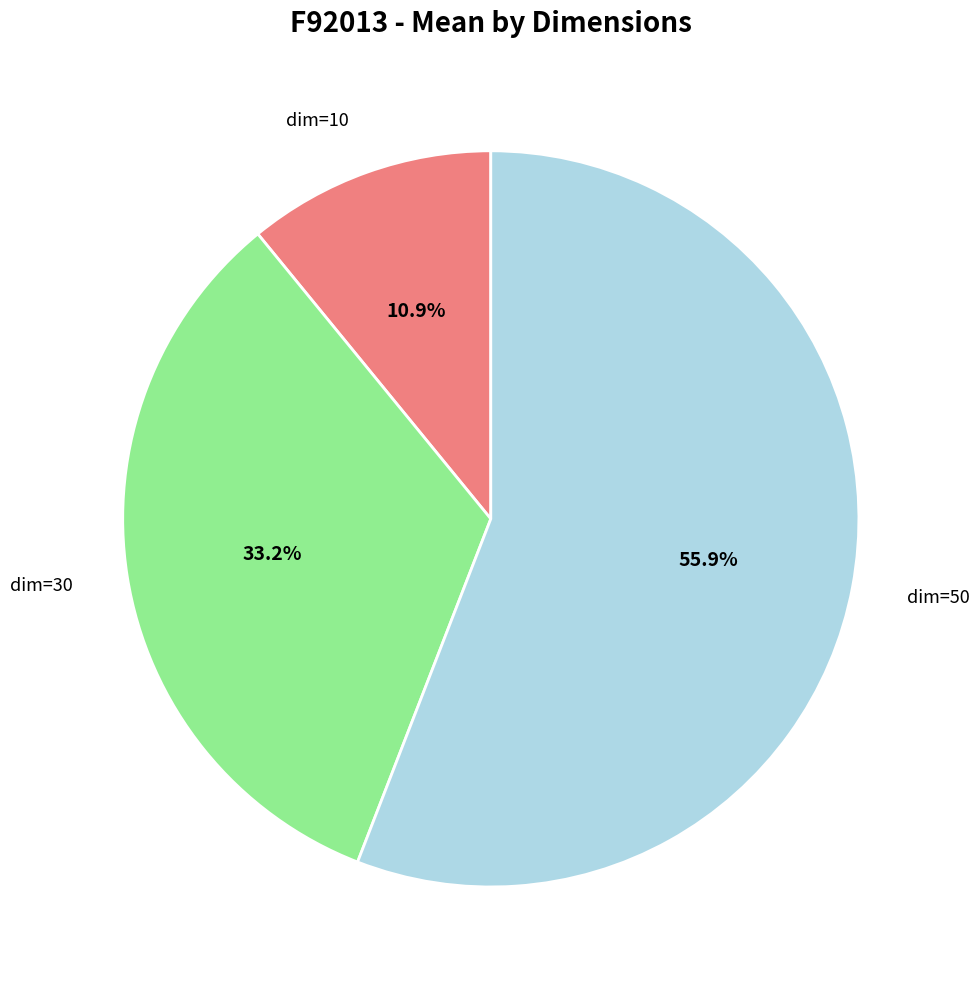

Count the number of slices in the pie.

3